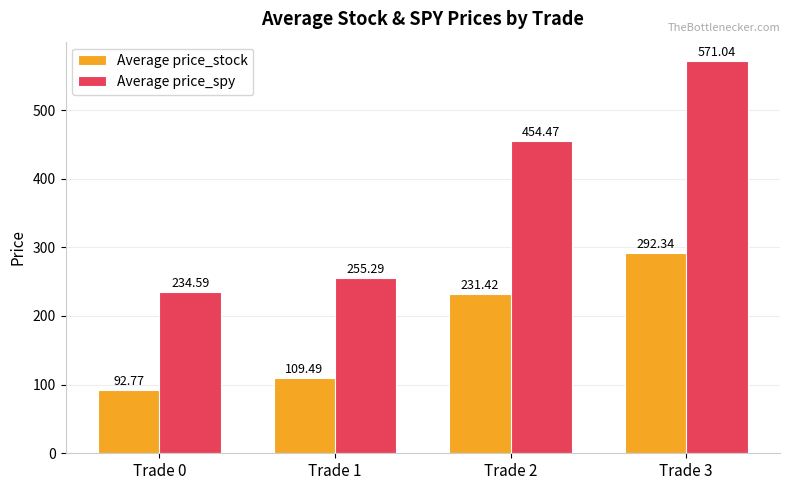

How many groups of bars are there?

4